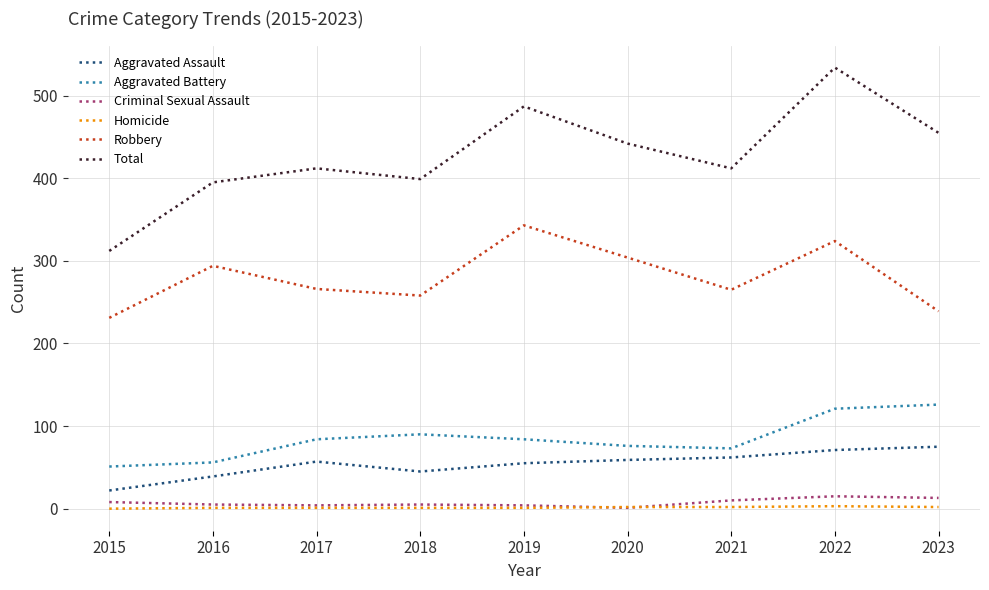

Is it true that Total equals 534 at 2022?

True